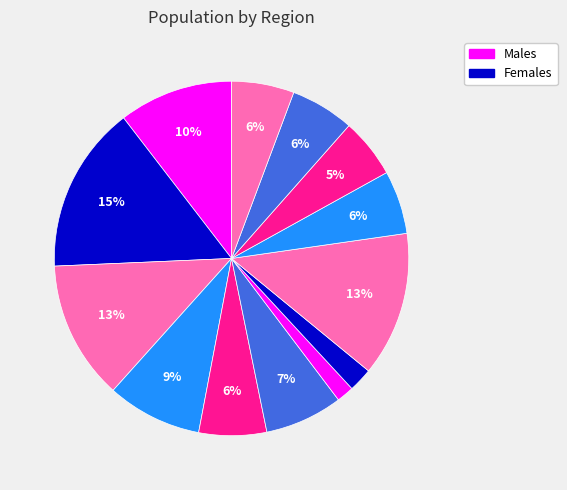

How many segments does this pie chart have?

13